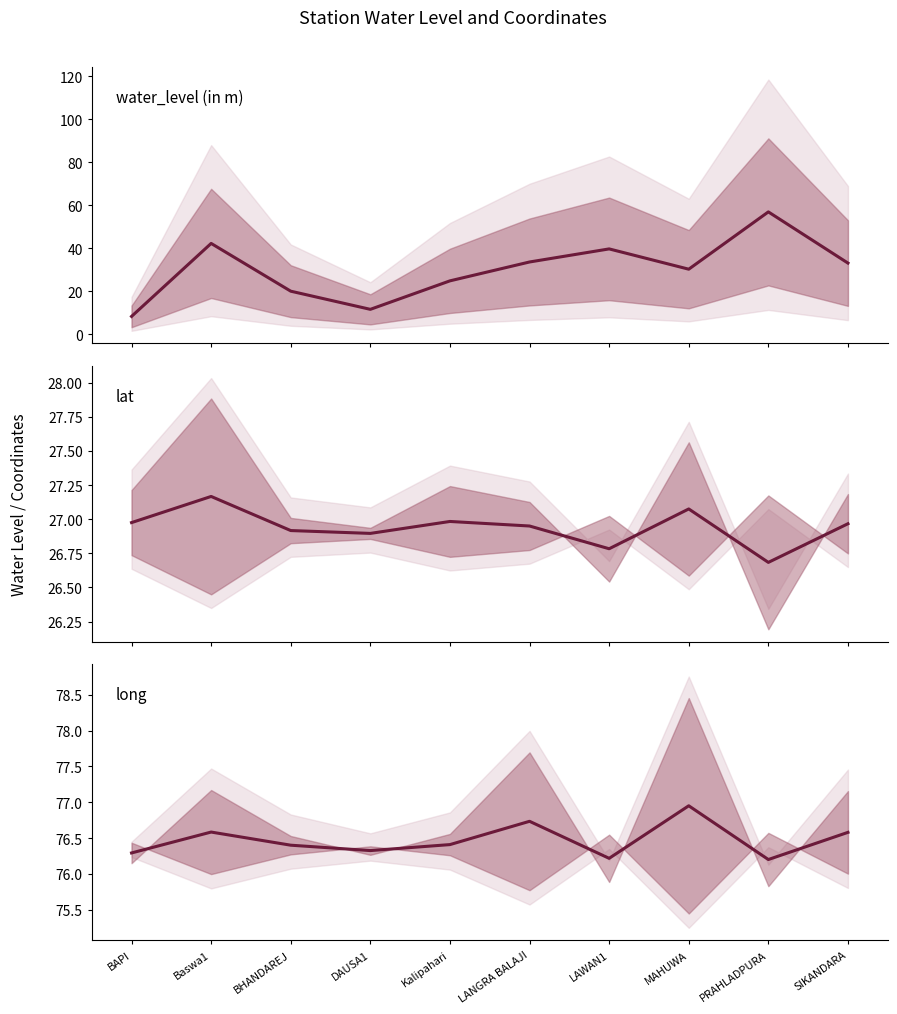

Reading left to right, list all the values displayed in this chart.

water_level (in m): 8.4	42.3	20.1	11.7	24.9	33.7	39.8	30.3	57.0	33.2
lat: 27.0	27.2	26.9	26.9	27.0	26.9	26.8	27.1	26.7	27.0
long: 76.3	76.6	76.4	76.3	76.4	76.7	76.2	77.0	76.2	76.6